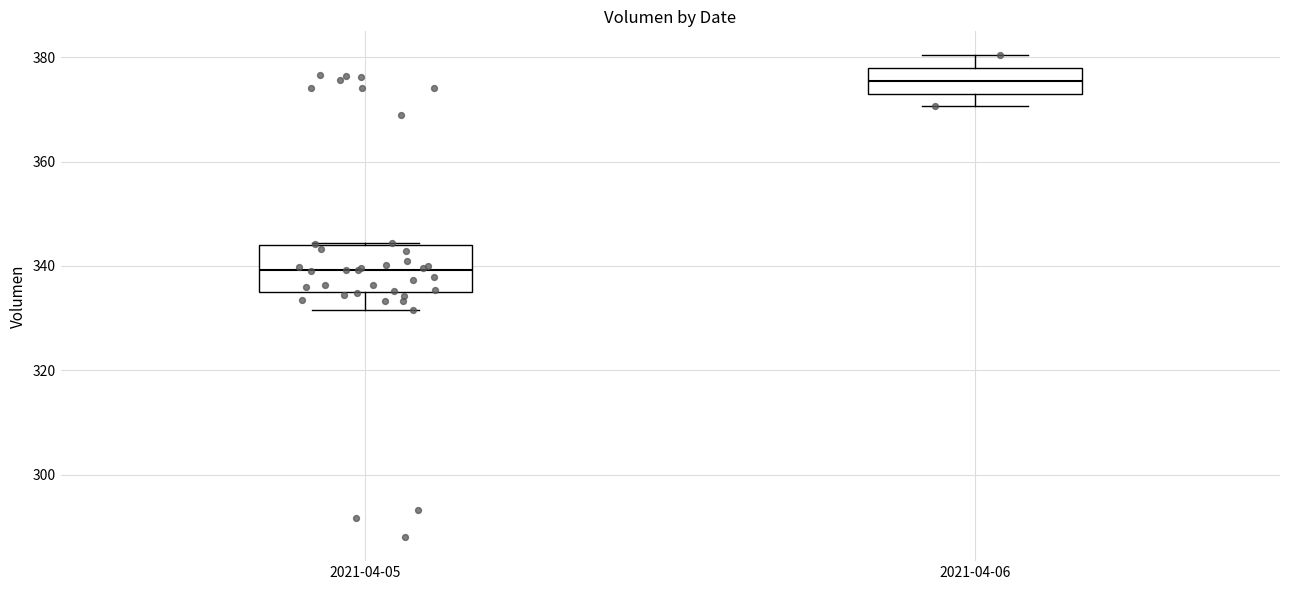

Which box has the highest median line?

2021-04-06